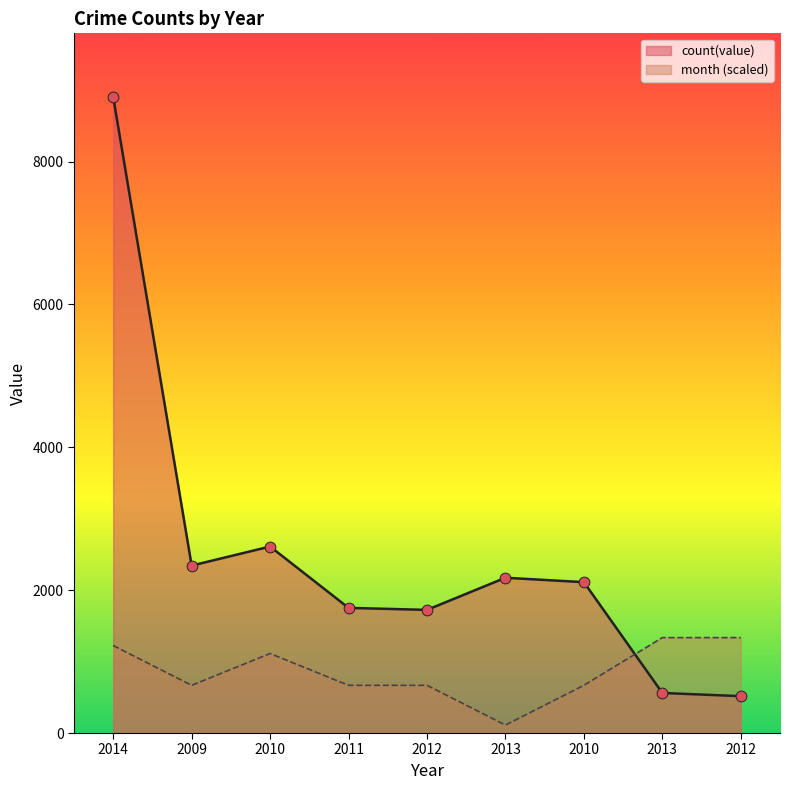

At which category is the sum across all series the highest?

2014